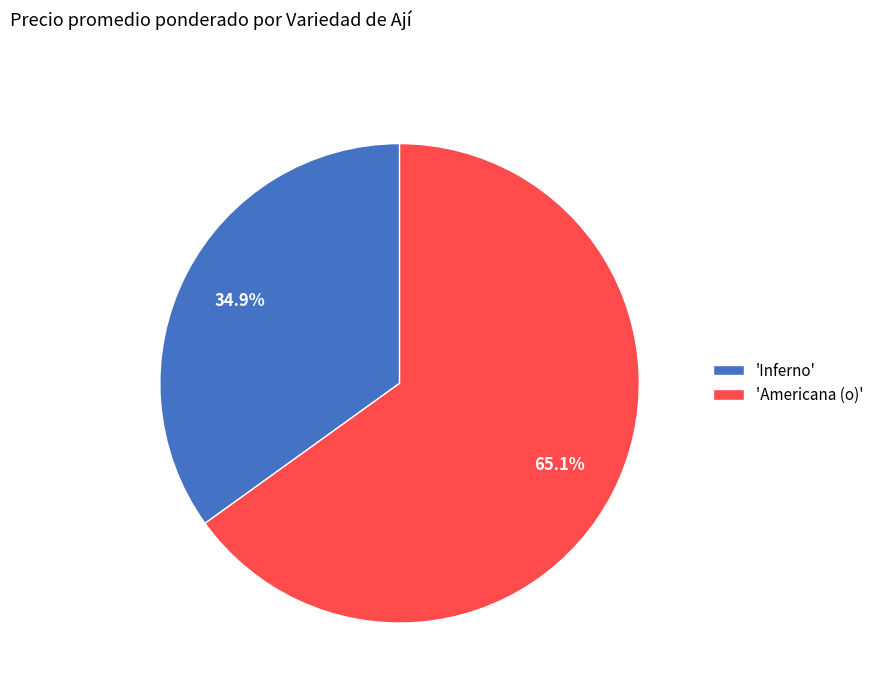

Which slice is the largest?

'Americana (o)'